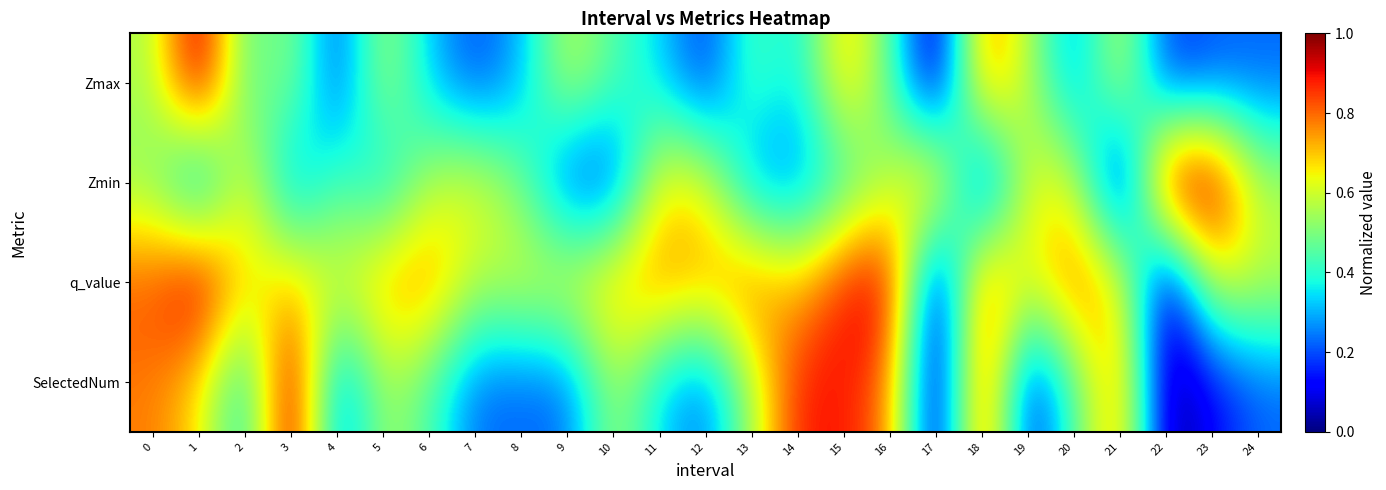

Reading left to right, extract all data points from this chart.

Zmax: 0=0.6	1=1.0	2=0.4	3=0.5	4=0.2	5=0.6	6=0.3	7=0.2	8=0.3	9=0.6	10=0.4	11=0.3	12=0.2	13=0.5	14=0.3	15=0.7	16=0.5	17=0.0	18=0.8	19=0.6	20=0.2	21=0.6	22=0.2	23=0.2	24=0.2
Zmin: 0=0.5	1=0.2	2=0.7	3=0.2	4=0.5	5=0.3	6=0.6	7=0.6	8=0.5	9=0.2	10=0.2	11=0.7	12=0.6	13=0.3	14=0.2	15=0.4	16=0.6	17=0.8	18=0.1	19=0.6	20=0.6	21=0.0	22=1.0	23=1.0	24=0.6
q_value: 0=0.8	1=1.0	2=0.7	3=0.7	4=0.6	5=0.7	6=0.8	7=0.6	8=0.6	9=0.6	10=0.7	11=0.8	12=0.7	13=0.8	14=0.7	15=0.9	16=0.9	17=0.0	18=0.8	19=0.6	20=0.8	21=0.7	22=0.0	23=0.6	24=0.6
SelectedNum: 0=0.8	1=0.7	2=0.3	3=1.0	4=0.2	5=0.6	6=0.4	7=0.2	8=0.2	9=0.2	10=0.6	11=0.3	12=0.2	13=0.6	14=0.9	15=0.9	16=0.8	17=0.0	18=0.9	19=0.1	20=0.4	21=0.8	22=0.0	23=0.1	24=0.2